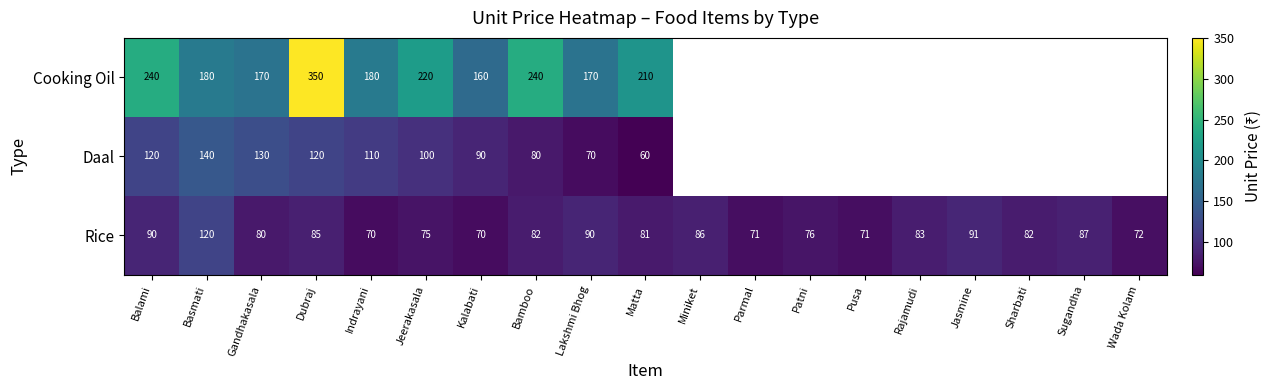

At Kalabati, list the series in order from smallest to largest.

Rice, Daal, Cooking Oil